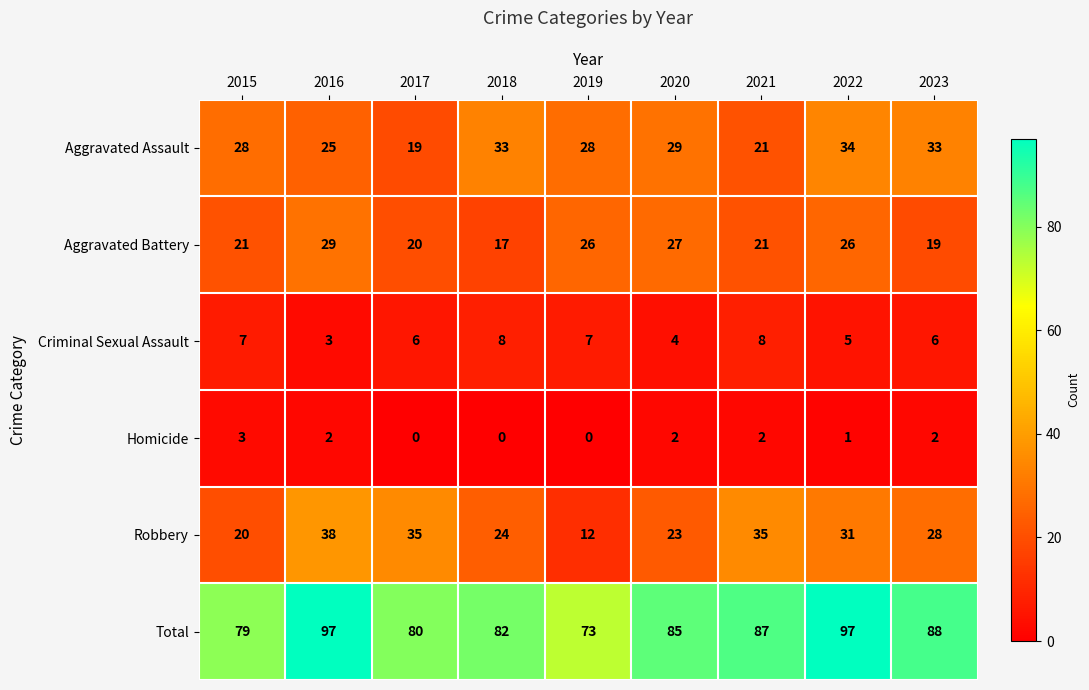

Rank the series at 2023 from highest to lowest value.

Total, Aggravated Assault, Robbery, Aggravated Battery, Criminal Sexual Assault, Homicide